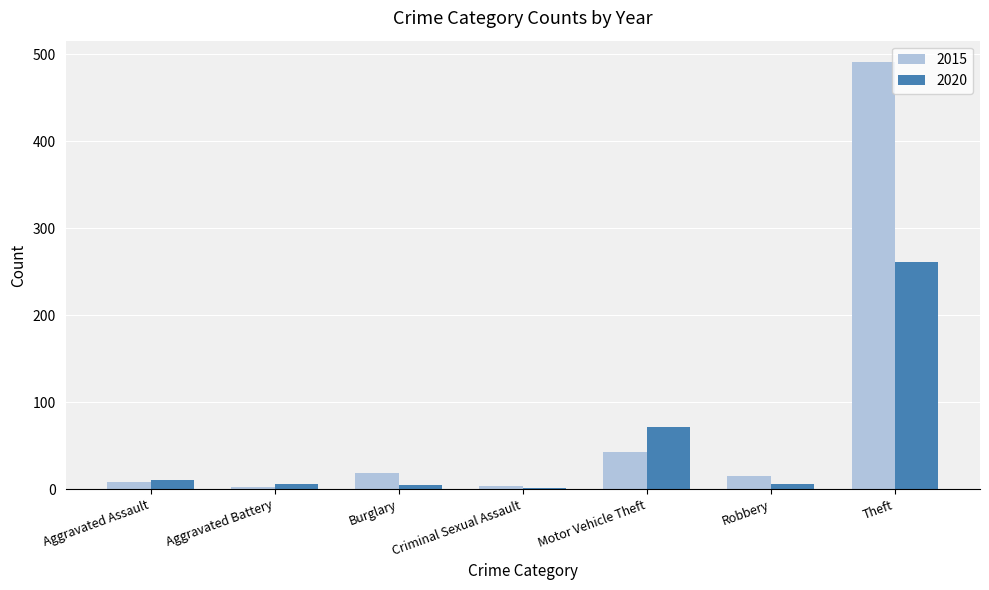

At which label is 2020 closest to 131?

Motor Vehicle Theft